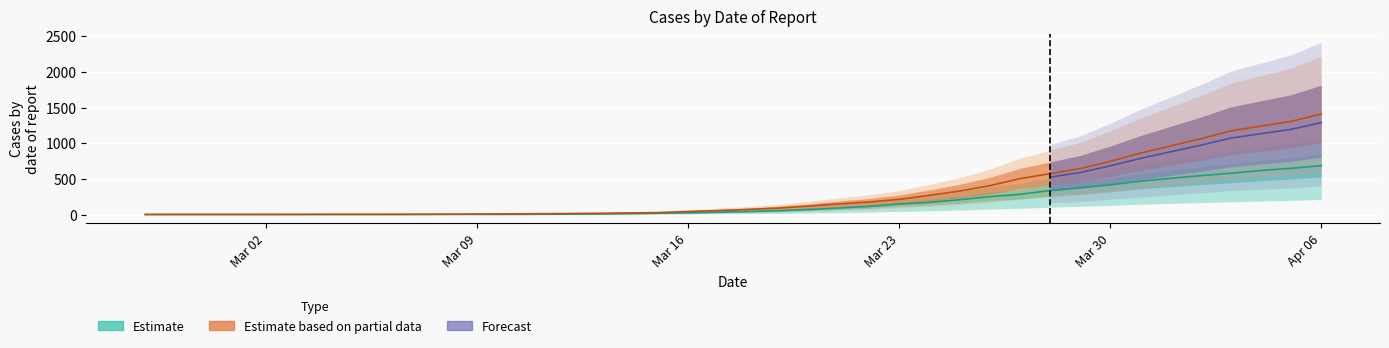

What is the highest value of the Estimate based on partial data series?

1409.8